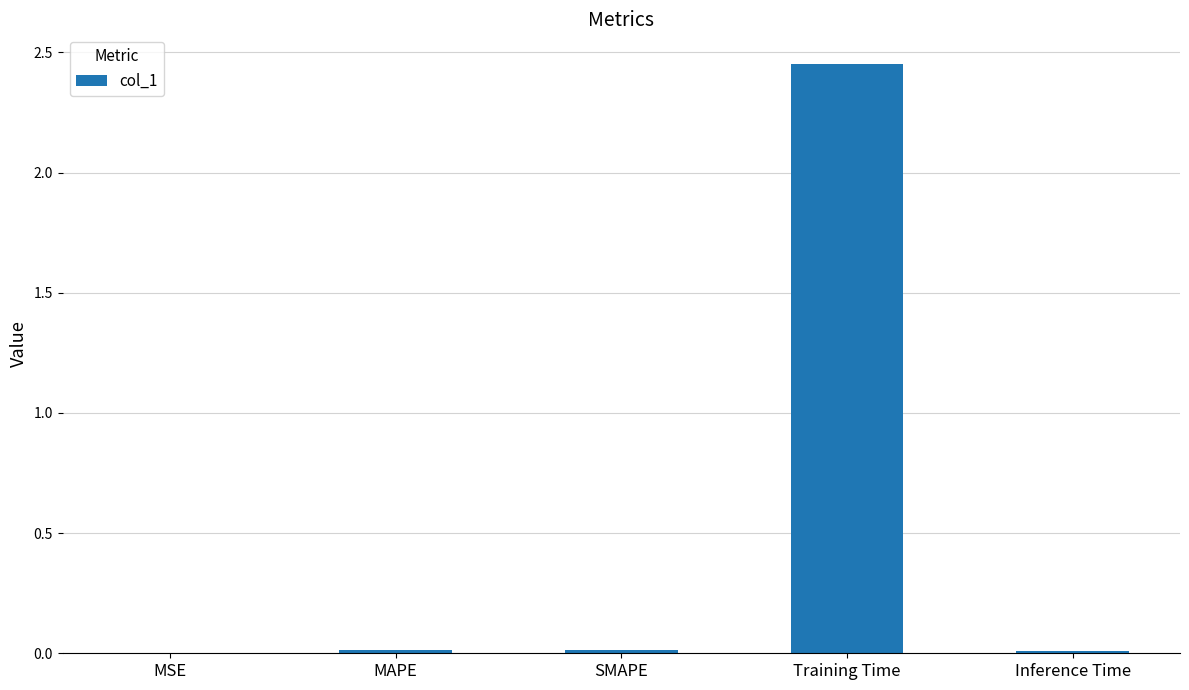

Between MAPE and Training Time, which is larger?

Training Time